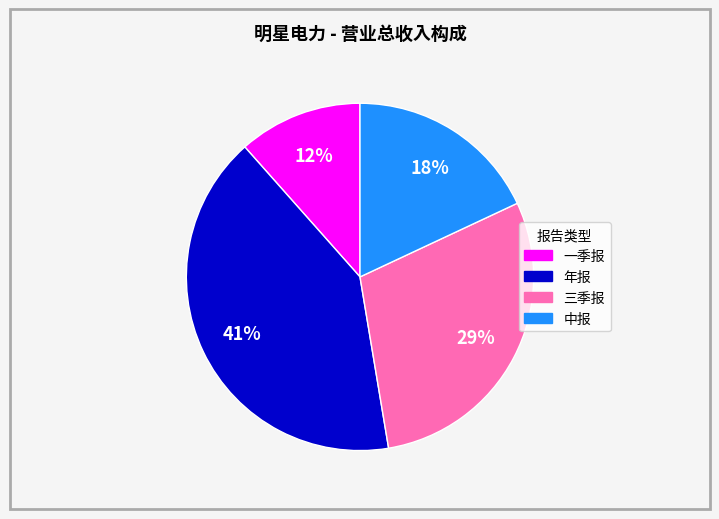

Approximately how many times larger is the value at 三季报 compared to 年报?

0.7